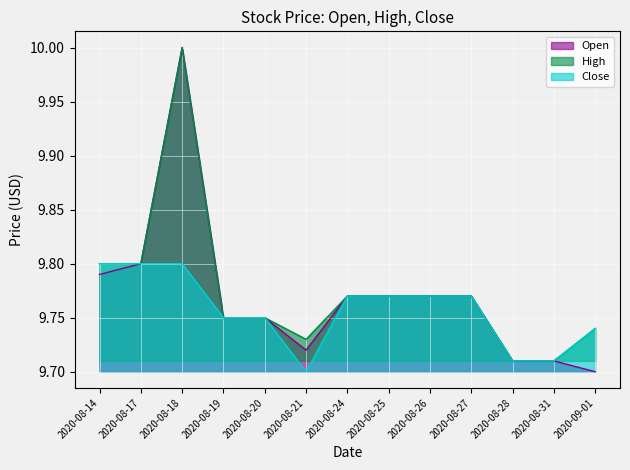

True or false: High and Open cross at least once.

False